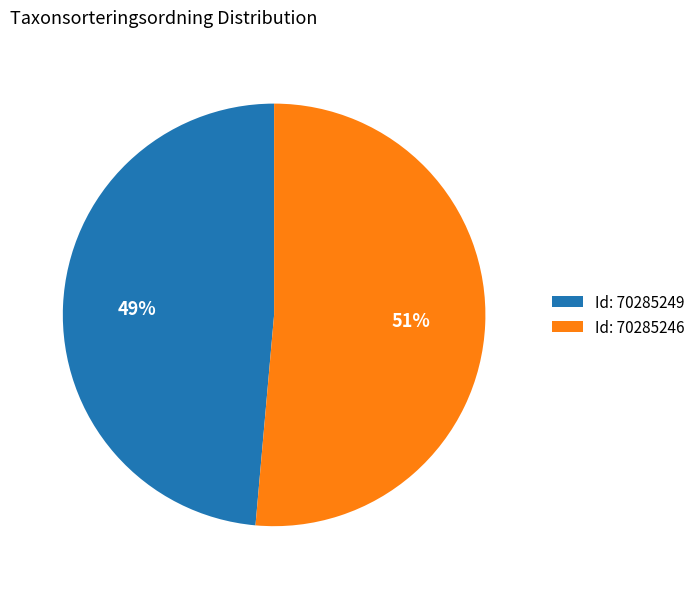

Between Id: 70285249 and Id: 70285246, which is larger?

Id: 70285246